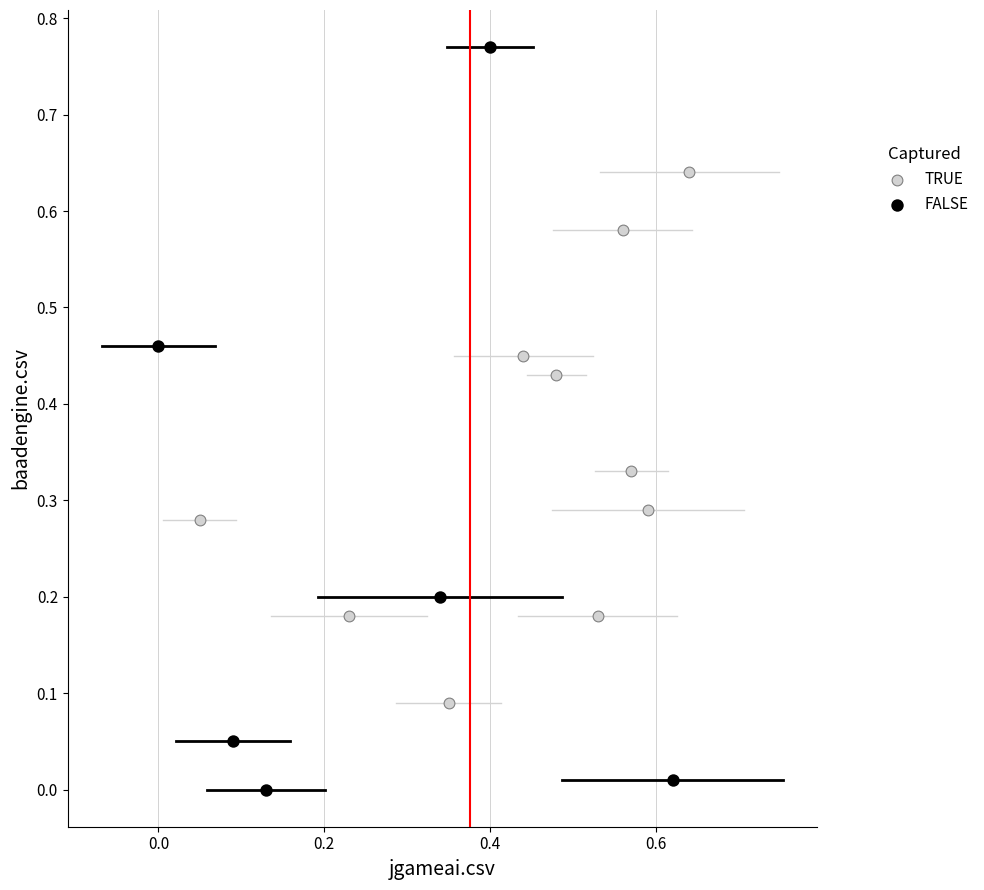

Which series contains the highest Y value?

FALSE